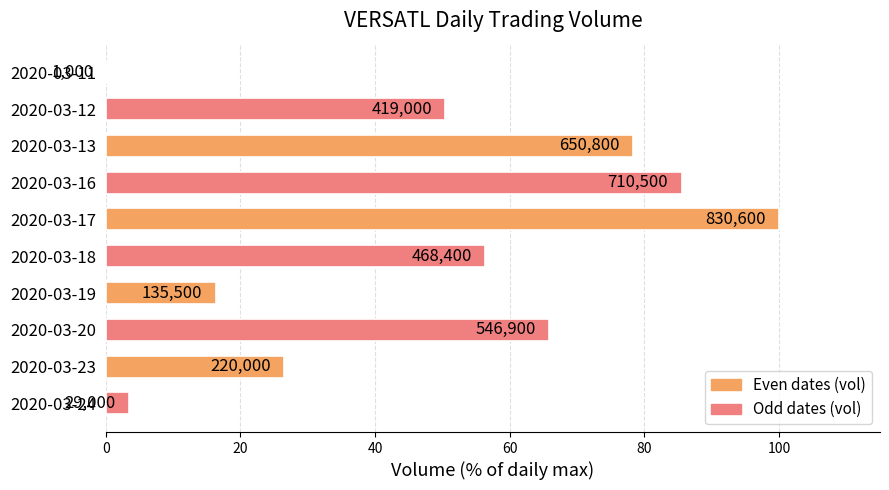

What is the sum of all values?

483.0